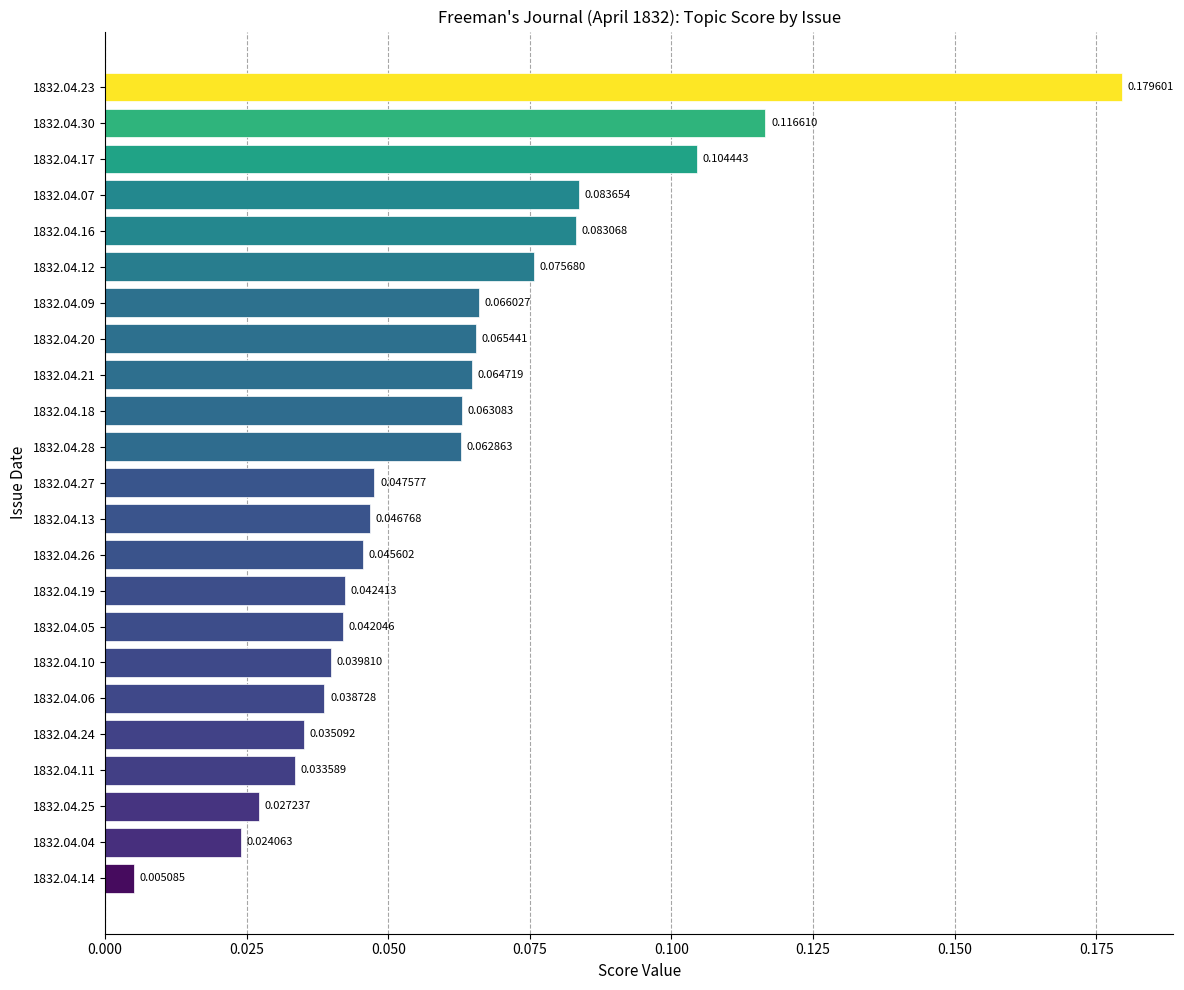

List the labels in order of value, largest first.

1832.04.23, 1832.04.30, 1832.04.17, 1832.04.07, 1832.04.16, 1832.04.12, 1832.04.09, 1832.04.20, 1832.04.21, 1832.04.18, 1832.04.28, 1832.04.27, 1832.04.13, 1832.04.26, 1832.04.19, 1832.04.05, 1832.04.10, 1832.04.06, 1832.04.24, 1832.04.11, 1832.04.25, 1832.04.04, 1832.04.14